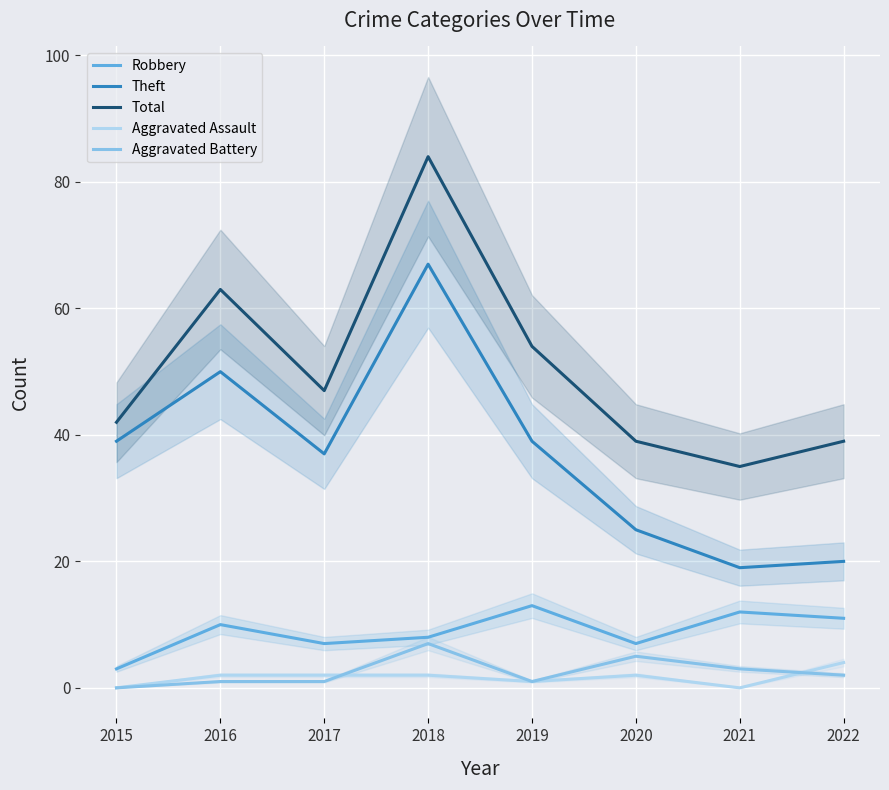

True or false: Total and Robbery cross at least once.

False